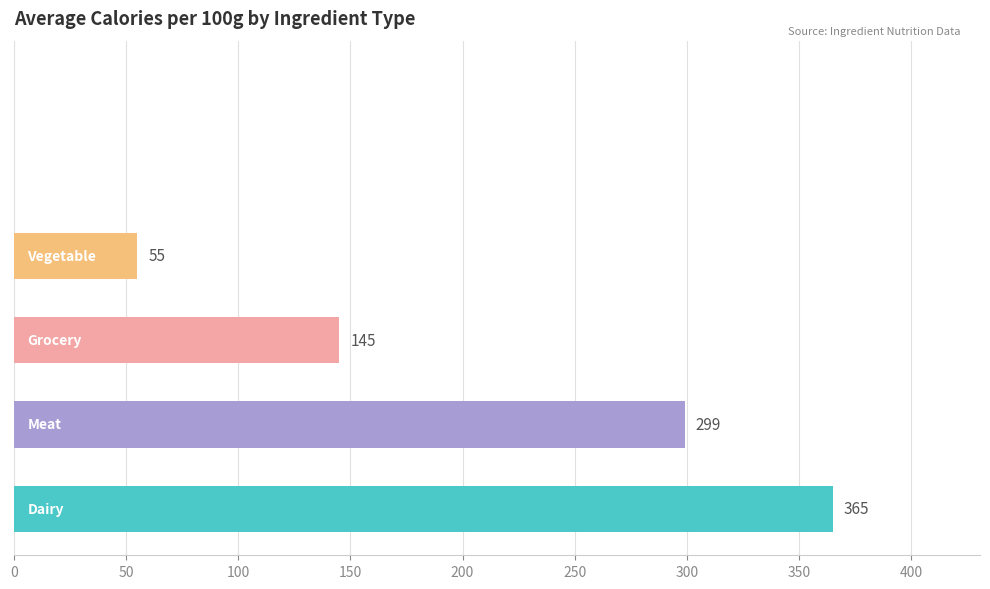

How many values are between 0 and 299?

5